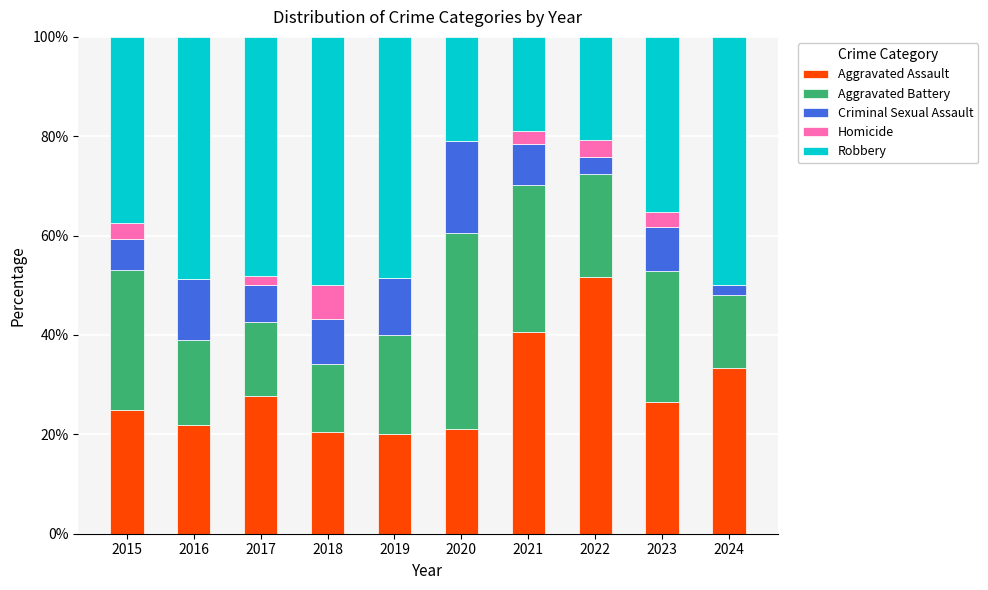

The value of Aggravated Assault at 2024 is 33.3. True or false?

True